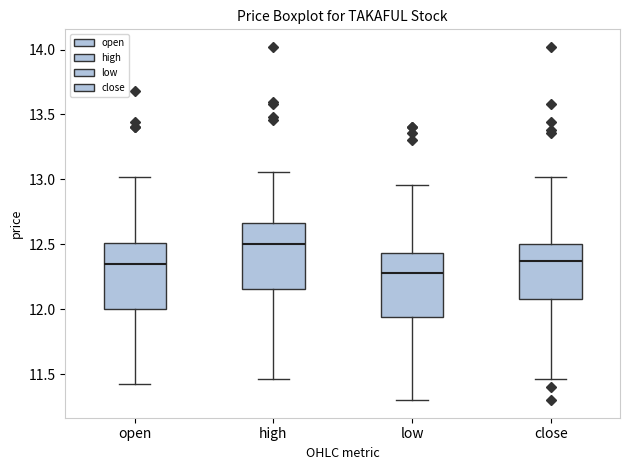

Reading left to right, transcribe this box plot: for each box, give where its median line is, the range the box spans, and where its two whiskers end, as read against the y-axis. The values are not printed on the chart, so give them approximately, as read against the axis.

open: median 12.35, box 12.00 to 12.50, whiskers 11.40 to 13.00
high: median 12.50, box 12.15 to 12.65, whiskers 11.45 to 13.05
low: median 12.30, box 11.95 to 12.45, whiskers 11.30 to 12.95
close: median 12.35, box 12.10 to 12.50, whiskers 11.45 to 13.00